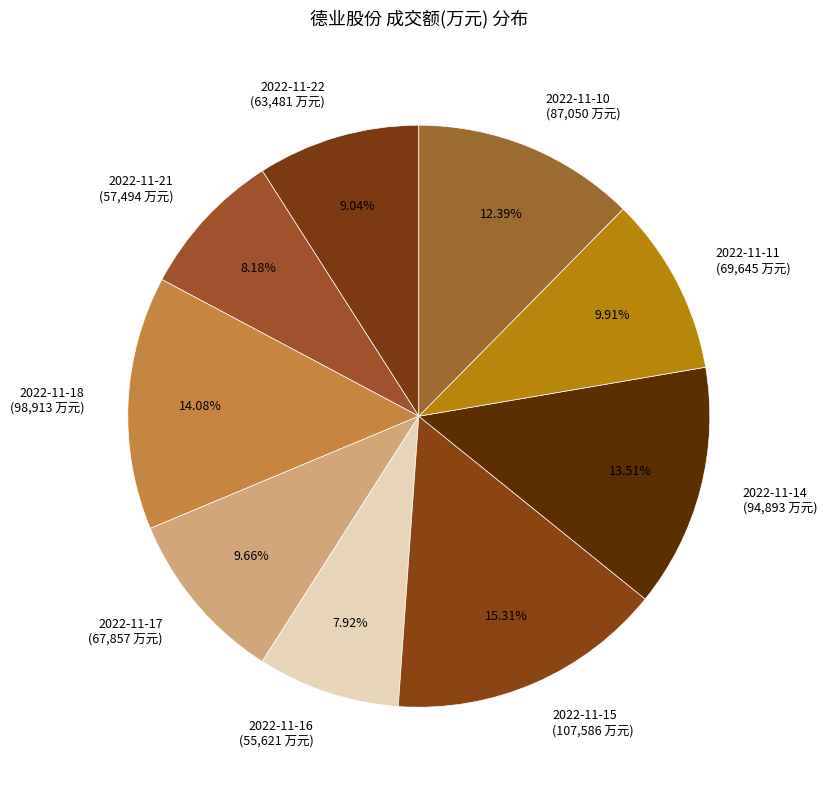

Which slice is the largest?

2022-11-15